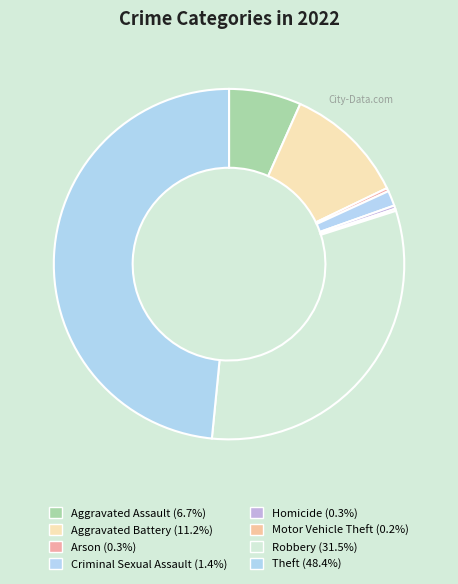

How many segments does this pie chart have?

8